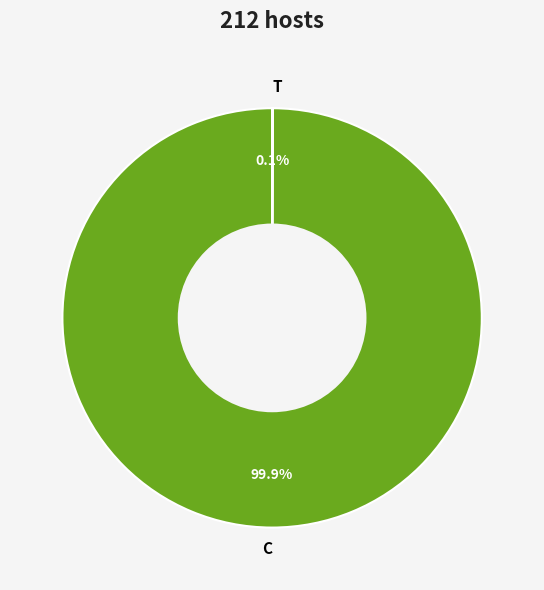

How much of the chart is everything except C?

0.1%